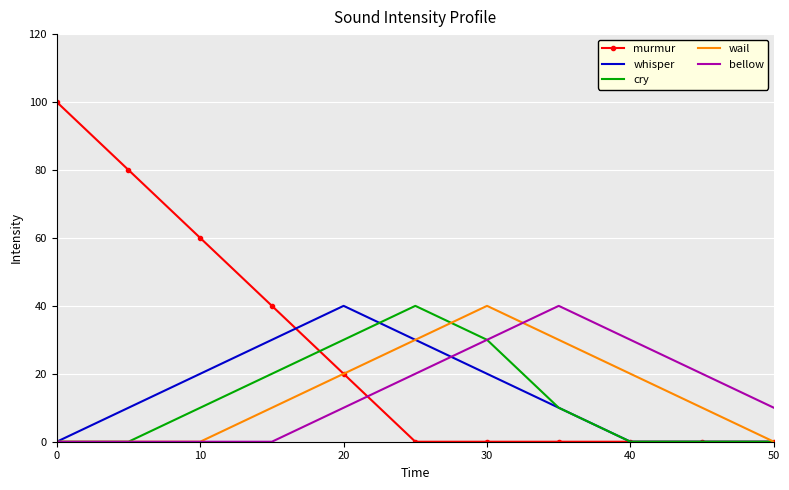

What is the highest value of the bellow series?

40